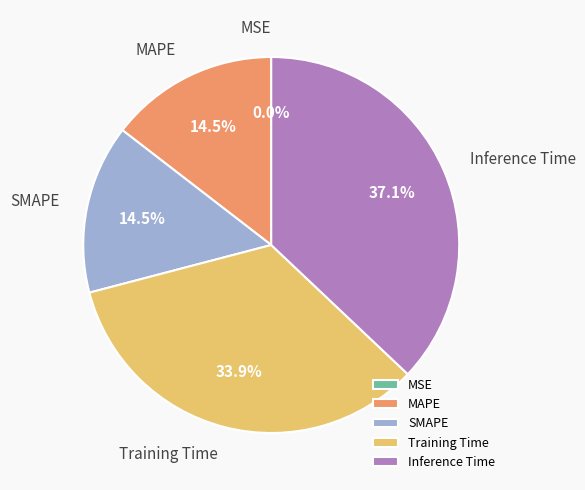

Which slice is the largest?

Inference Time